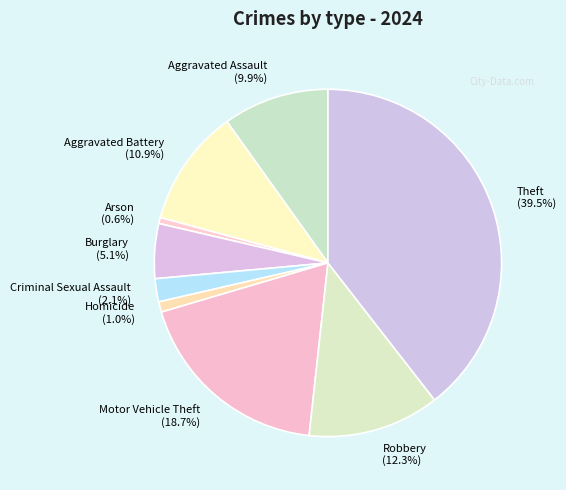

To the nearest percent, what is the difference between the Arson and Motor Vehicle Theft slice percentages?

18%